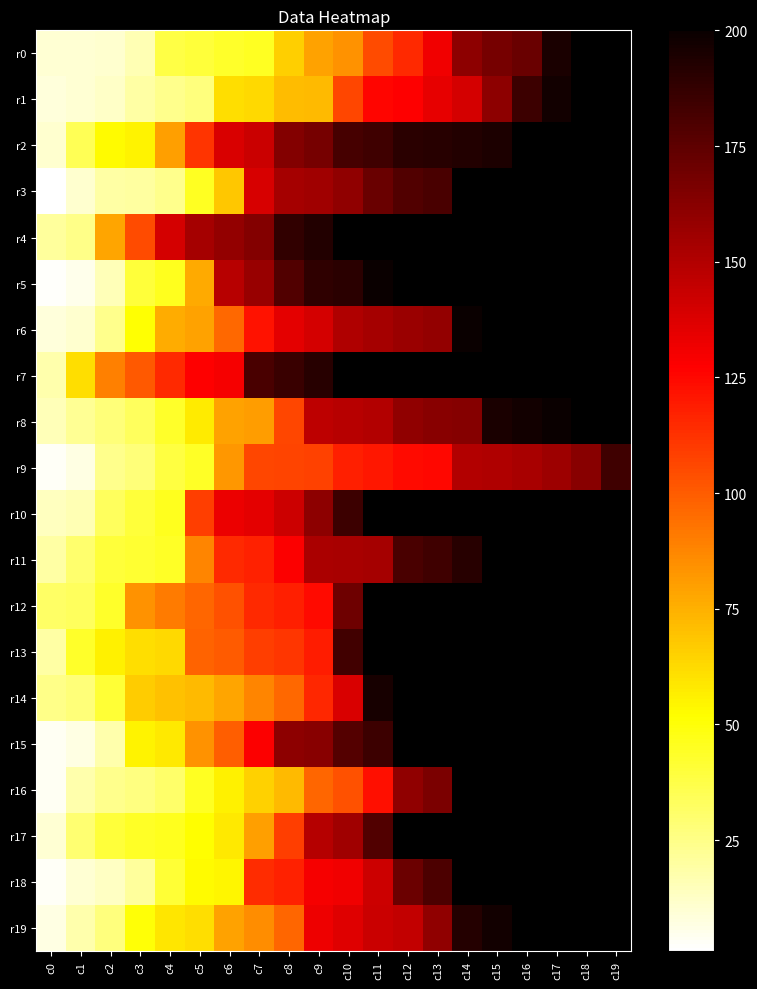

How many data points in r18 are above 131?

3